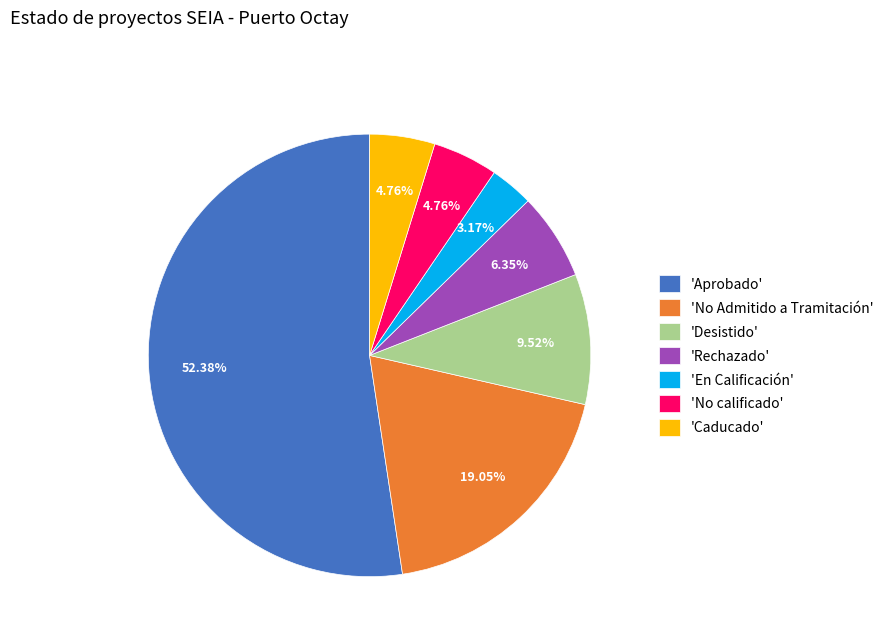

How many slices are in this pie chart?

7